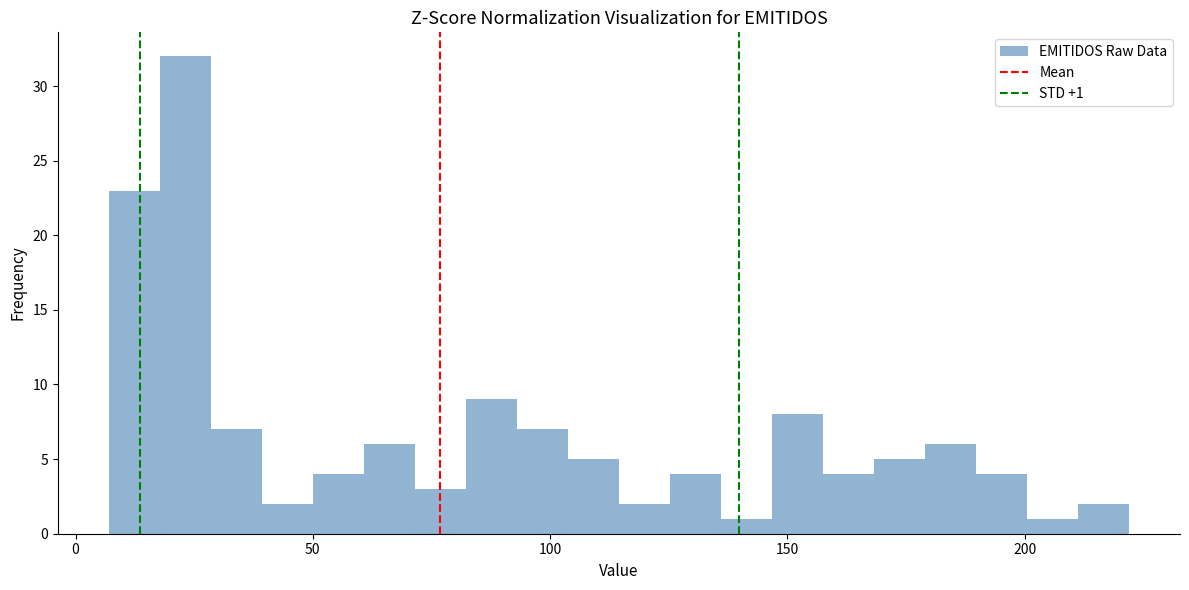

Around what value on the x-axis is the tallest bar? Give the approximate position of its centre, as read against the axis.

25